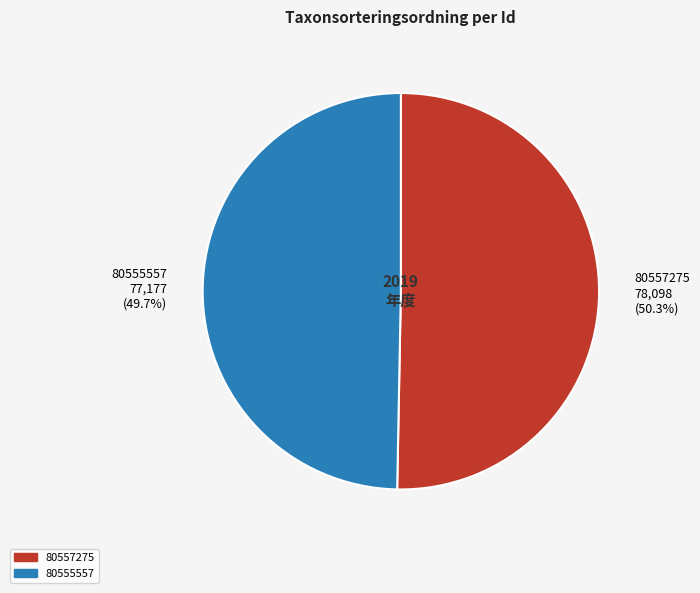

Which slice represents more than half of the pie?

80557275